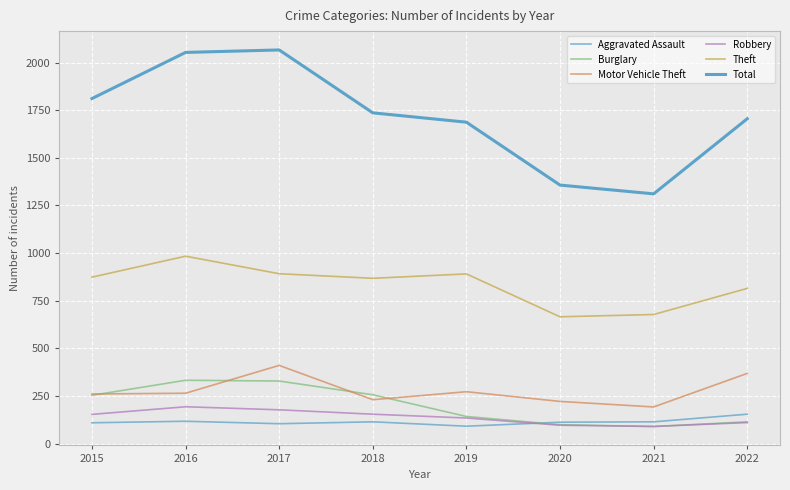

Does the chart display data point markers on the line(s)?

No